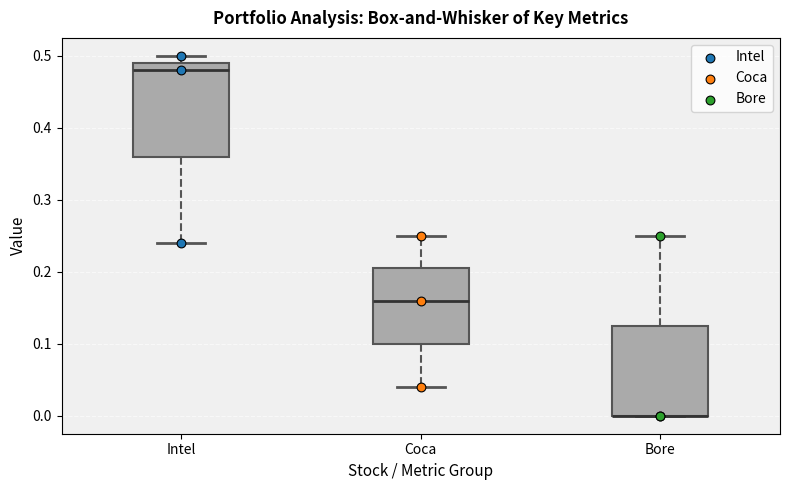

Reading left to right, read every box against the y-axis: the position of its median line, the range the box covers, and the ends of its whiskers. The values are not printed on the chart, so give them approximately, as read against the axis.

Intel: median 0.48, box 0.36 to 0.49, whiskers 0.24 to 0.50
Coca: median 0.16, box 0.10 to 0.21, whiskers 0.04 to 0.25
Bore: median 0.00 (drawn on the box's lower edge), box 0.00 to 0.13, whiskers 0.00 to 0.25